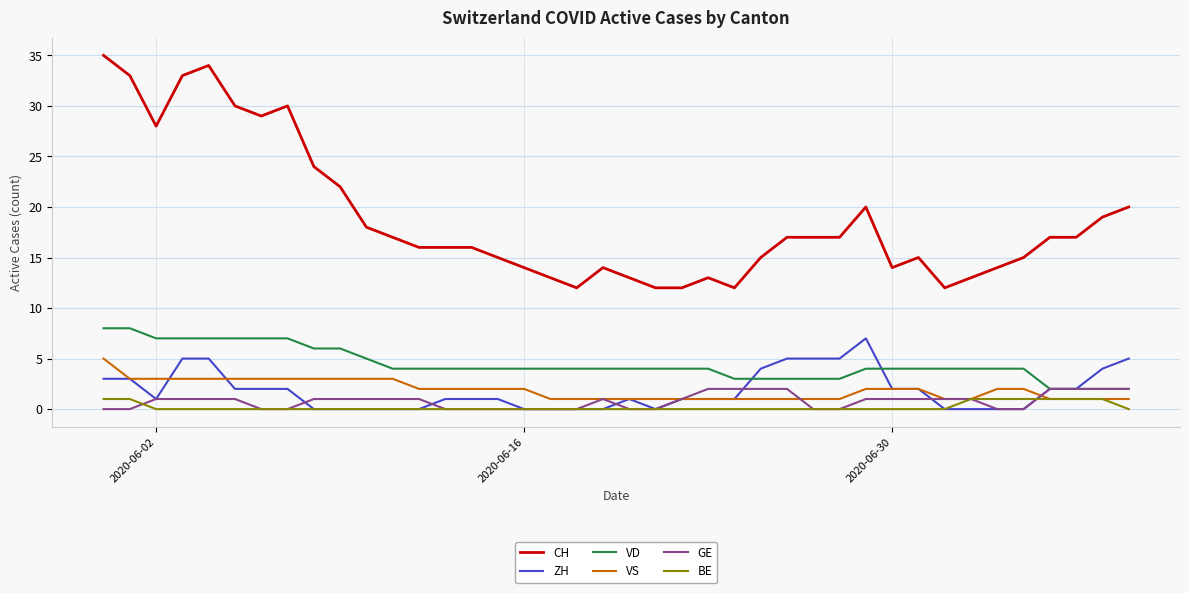

Which series has the largest total across all categories?

CH